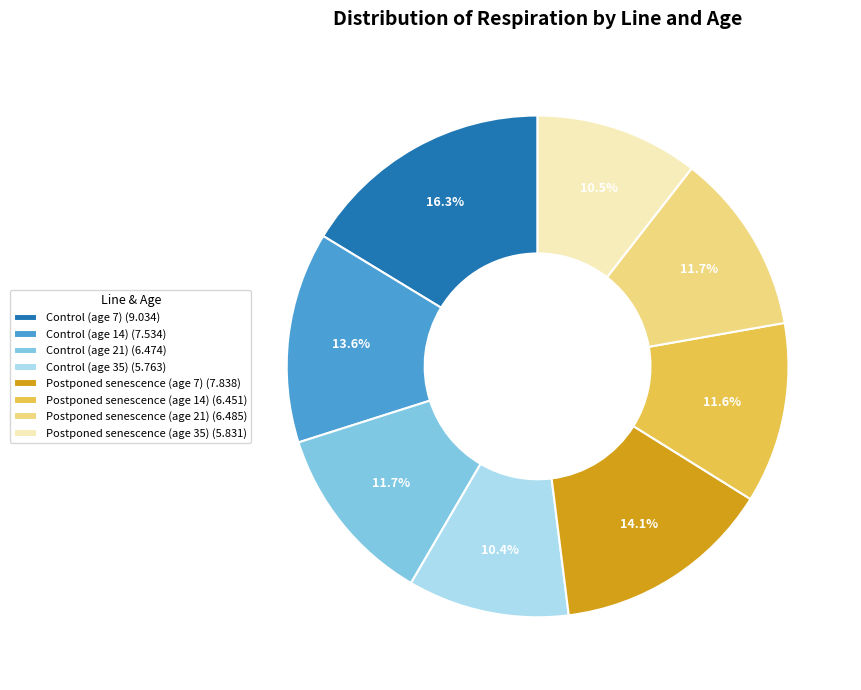

Which has a higher value, Control (age 35) (5.763) or Postponed senescence (age 7) (7.838)?

Postponed senescence (age 7) (7.838)